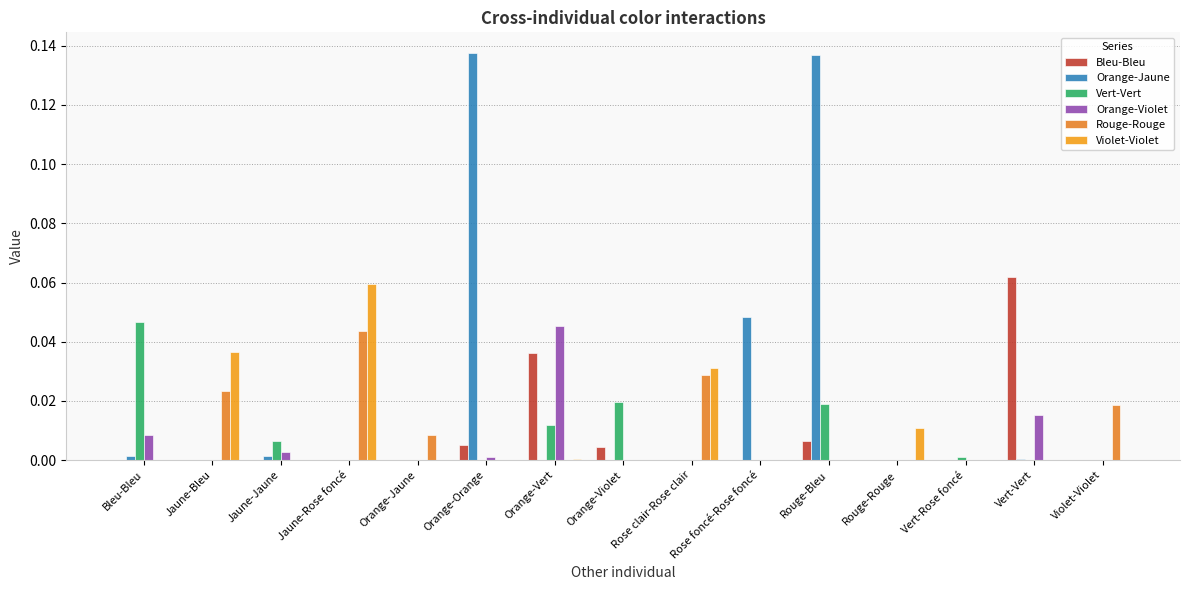

How many groups of bars are there?

15